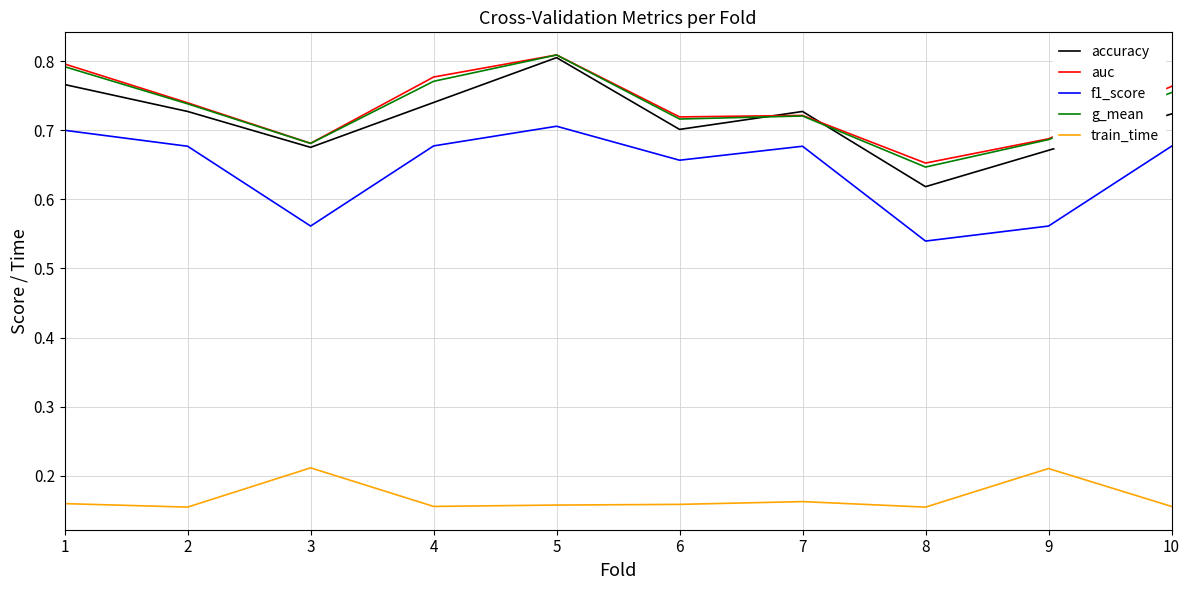

Count the train_time values in the range 0 to 1.

10